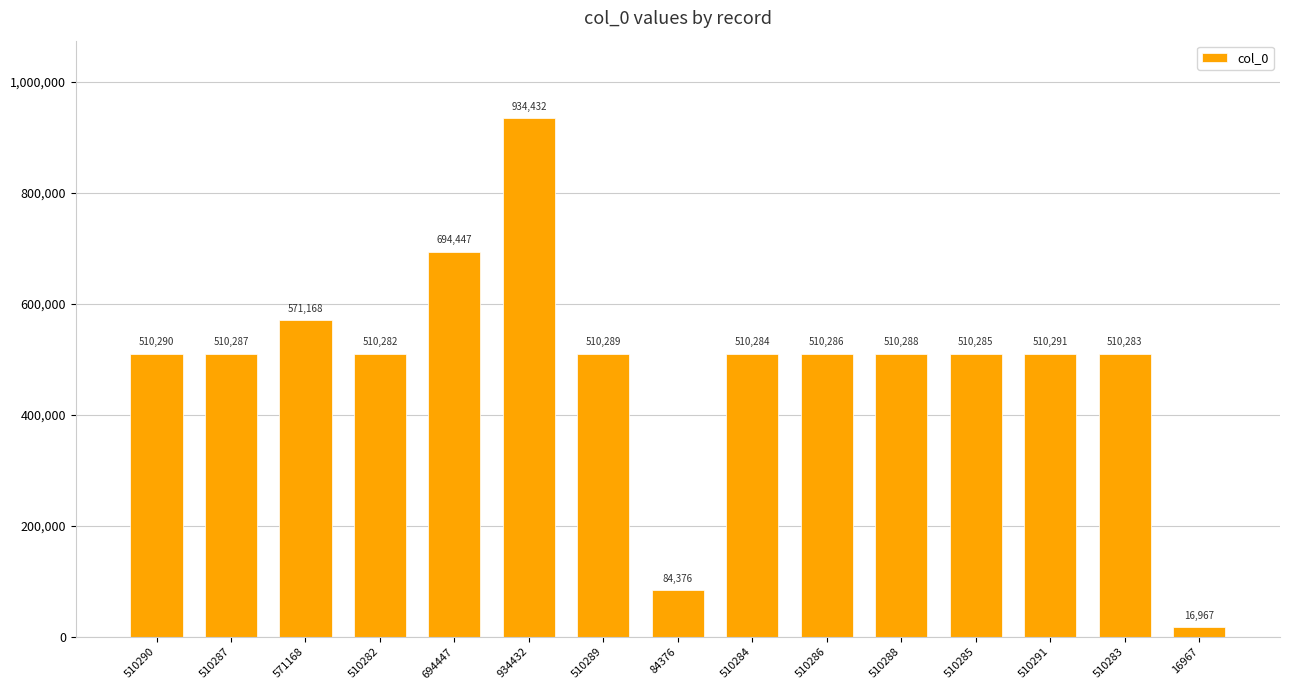

Reading right to left, extract all data points from this chart.

16967=16967	510283=510283	510291=510291	510285=510285	510288=510288	510286=510286	510284=510284	84376=84376	510289=510289	934432=934432	694447=694447	510282=510282	571168=571168	510287=510287	510290=510290